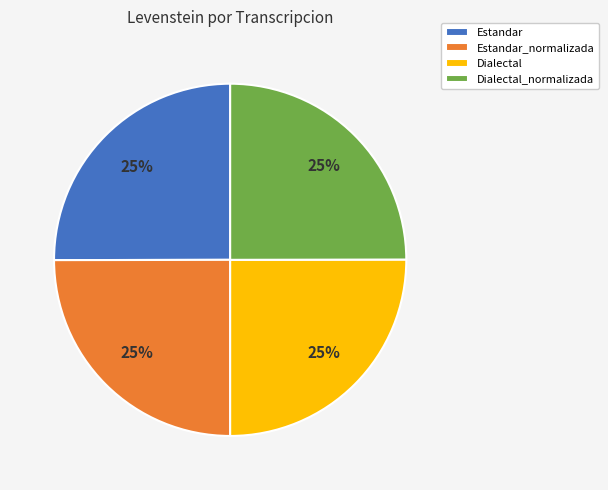

How many segments does this pie chart have?

4